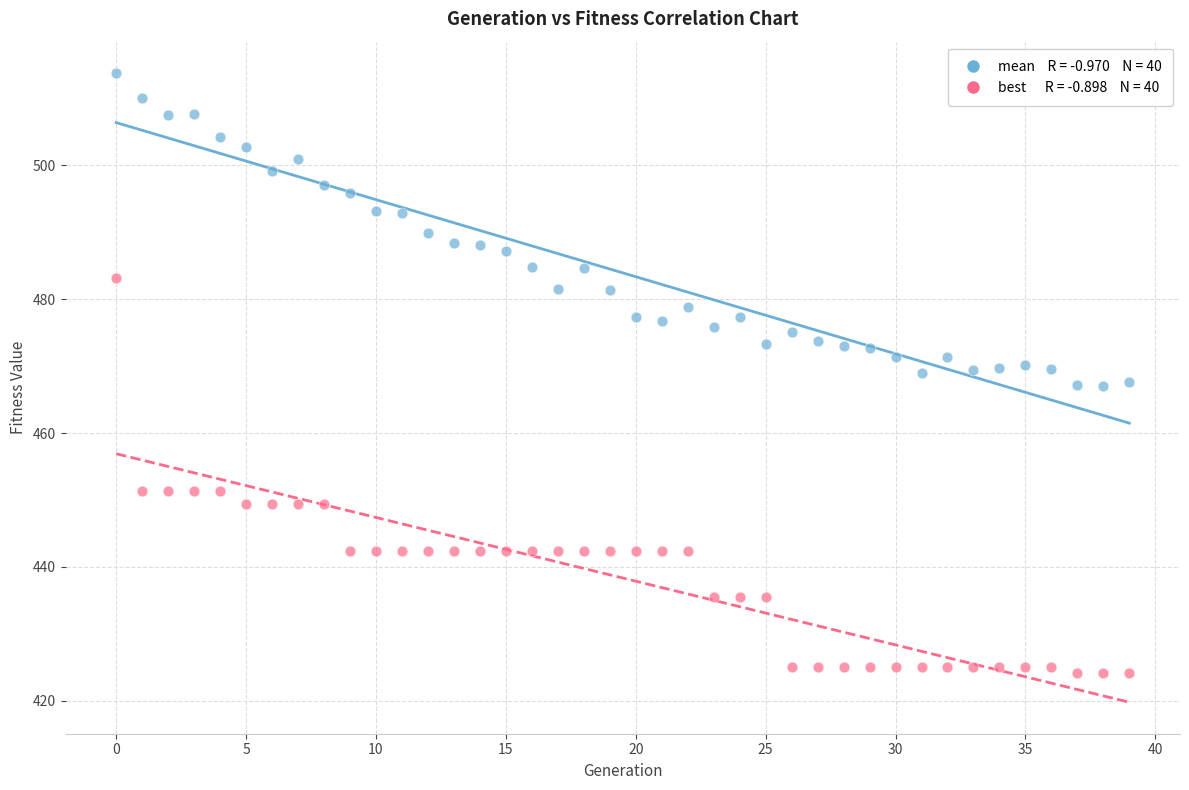

Across all data points, what is the range of Y values (max minus min)?

89.6